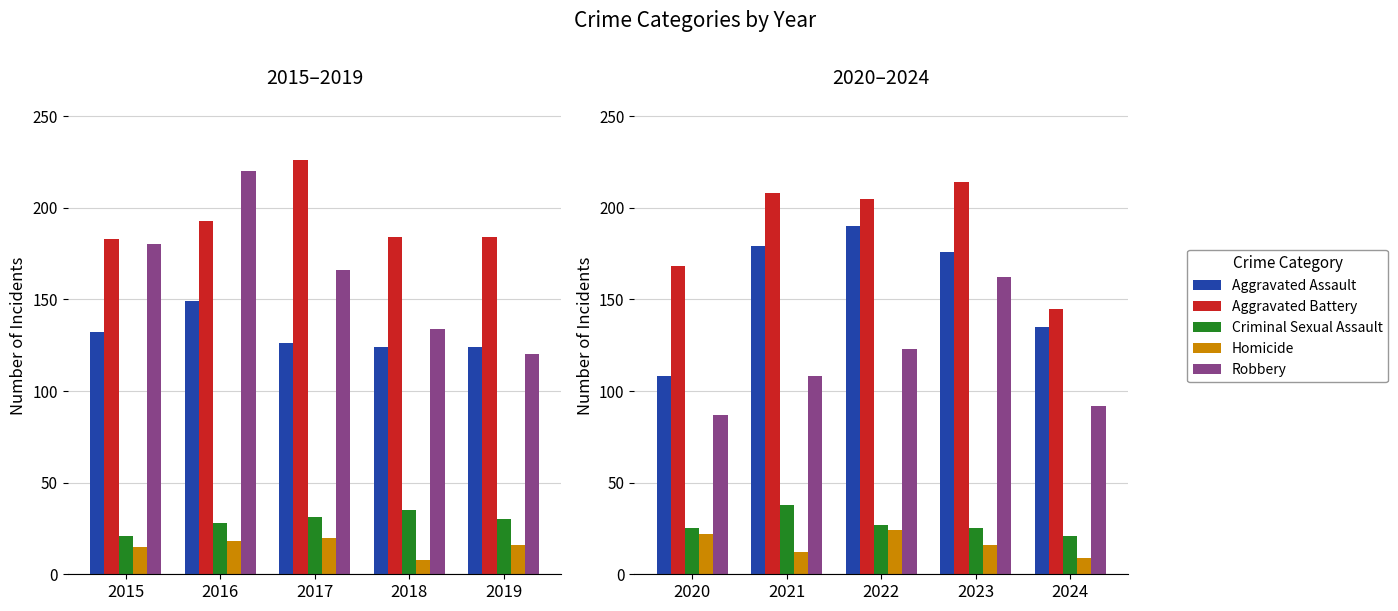

What are all the series names shown in the legend?

Aggravated Assault, Aggravated Battery, Criminal Sexual Assault, Homicide, Robbery